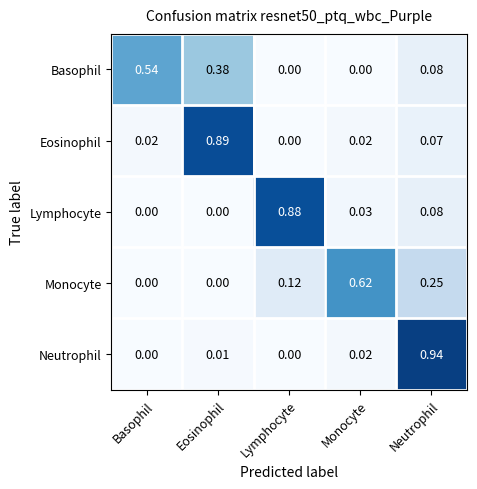

At which label does Eosinophil reach its peak?

Eosinophil